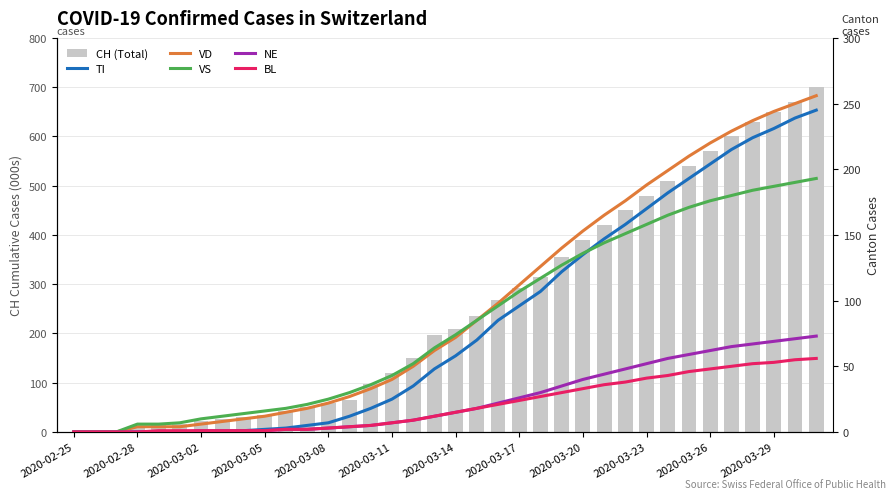

List the series in order of their peak value, highest first.

CH (Total), VD, TI, VS, NE, BL